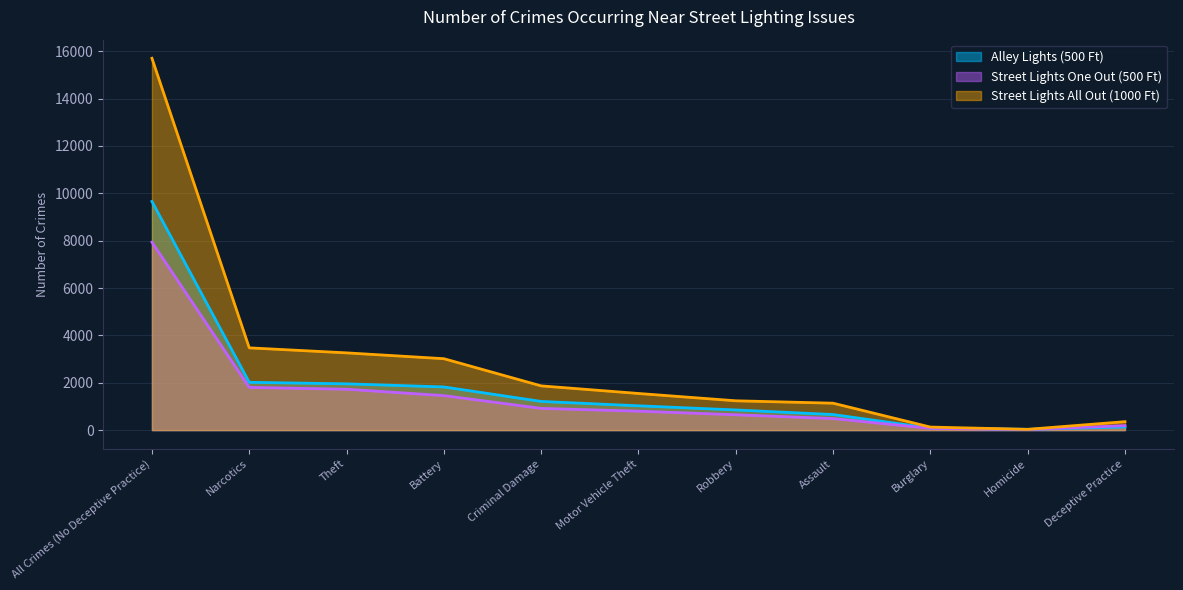

The value of Street Lights All Out (1000 Ft) at Assault is 445. True or false?

False